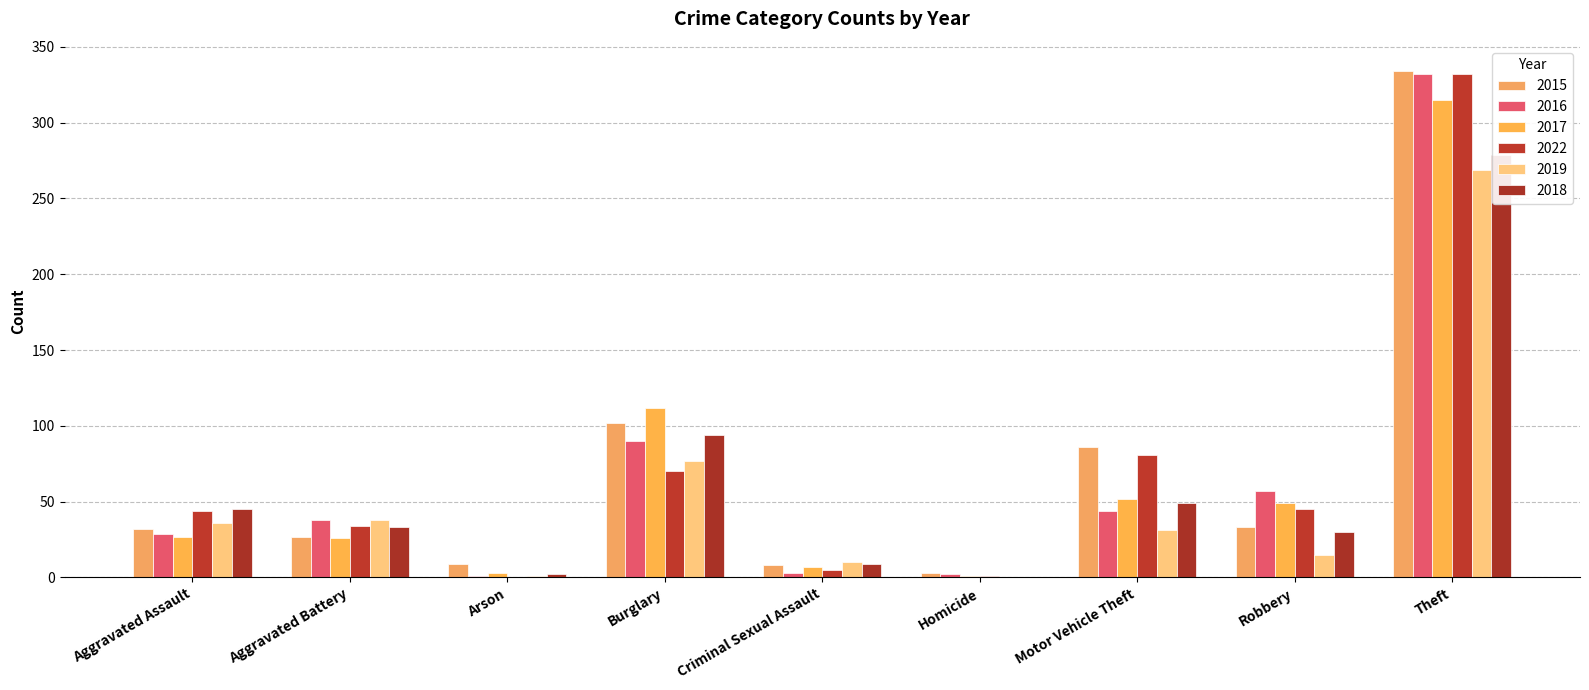

Which series has the largest total across all categories?

2015